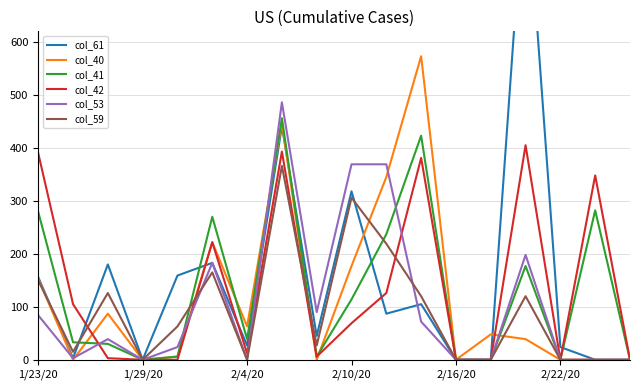

True or false: col_41 has a value of 34.5 at 2/10/20.

False